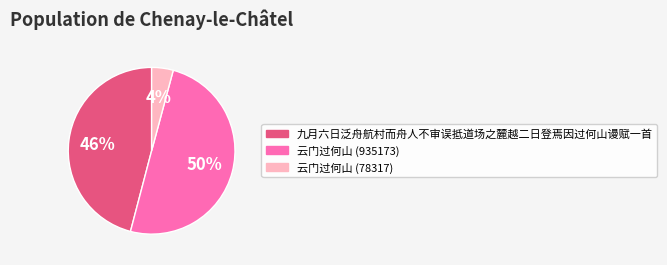

To the nearest percent, what percentage of the pie is 九月六日泛舟航村而舟人不审误抵道场之麓越二日登焉因过何山谩赋一首?

46%